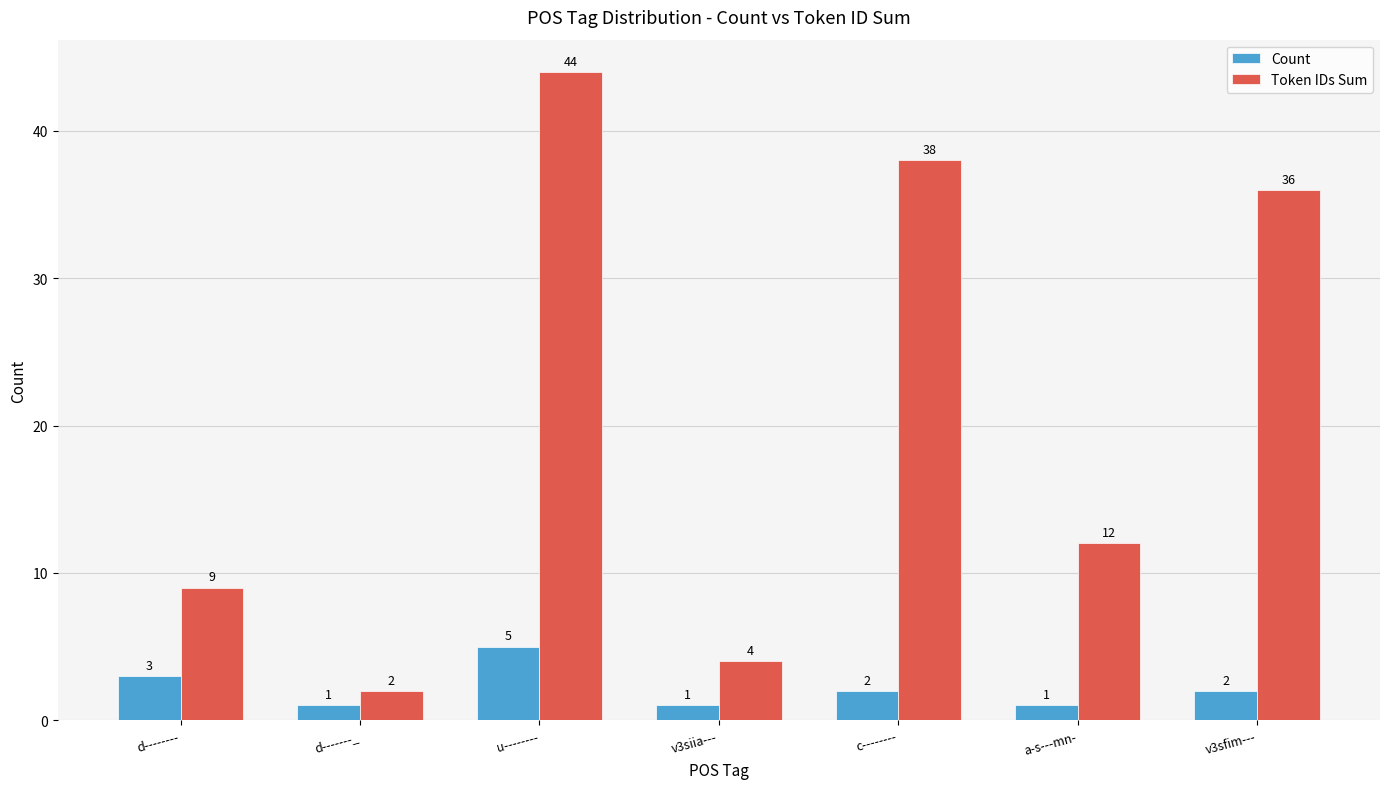

What is the difference between the highest and lowest values at v3sfim---?

34